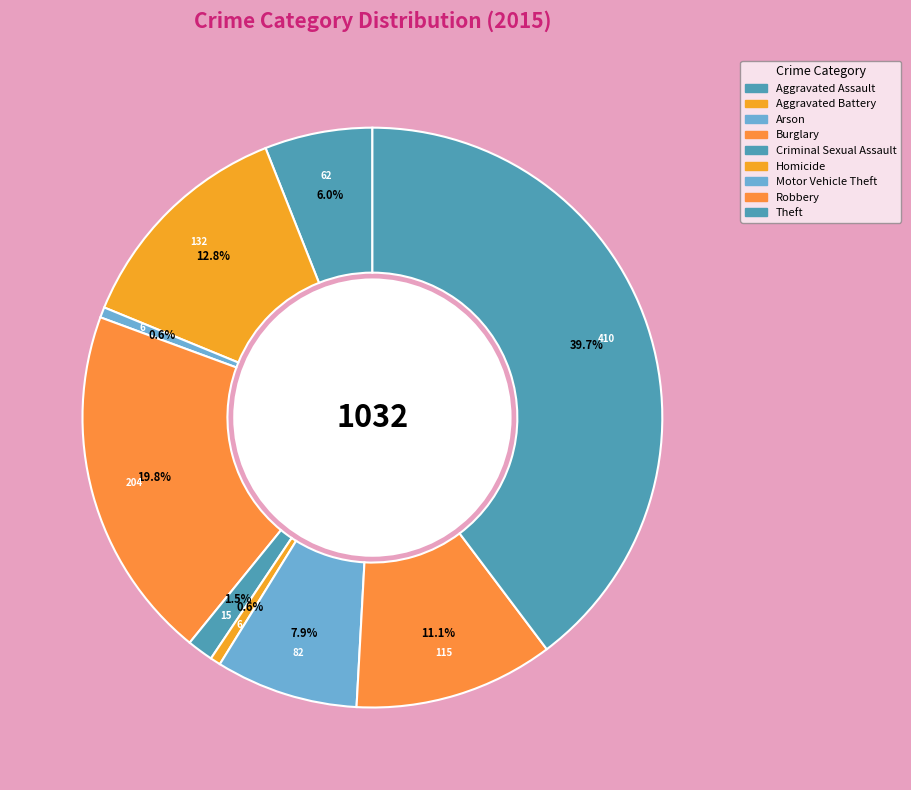

Combined, do Aggravated Assault and Aggravated Battery account for over 50%?

No